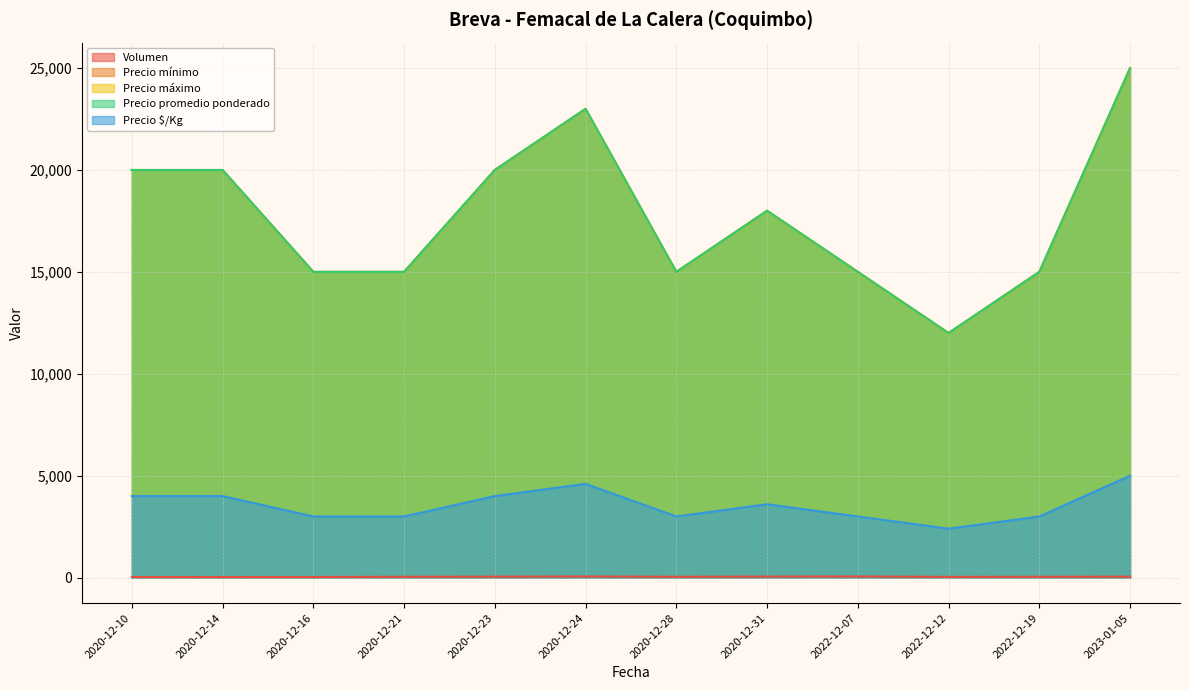

True or false: Precio máximo and Precio $/Kg cross at least once.

False